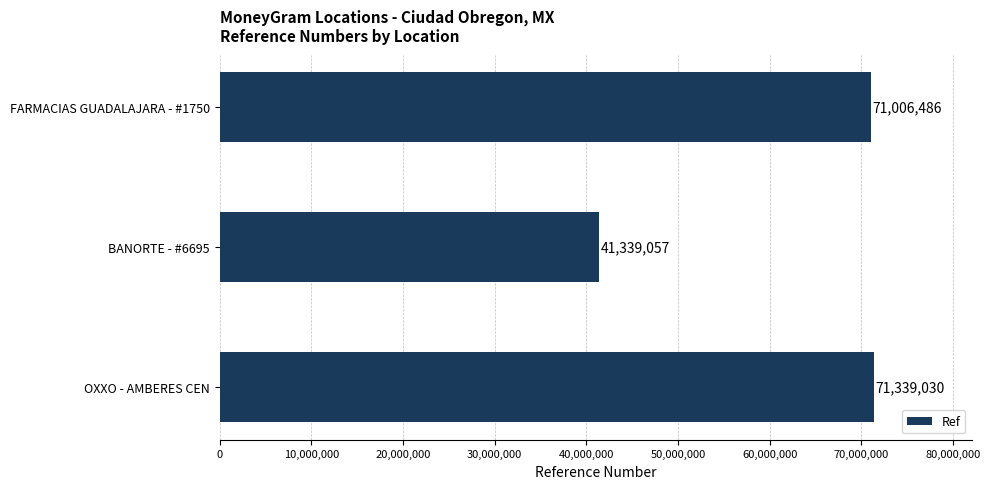

Rank the categories by value from highest to lowest.

OXXO - AMBERES CEN, FARMACIAS GUADALAJARA - #1750, BANORTE - #6695